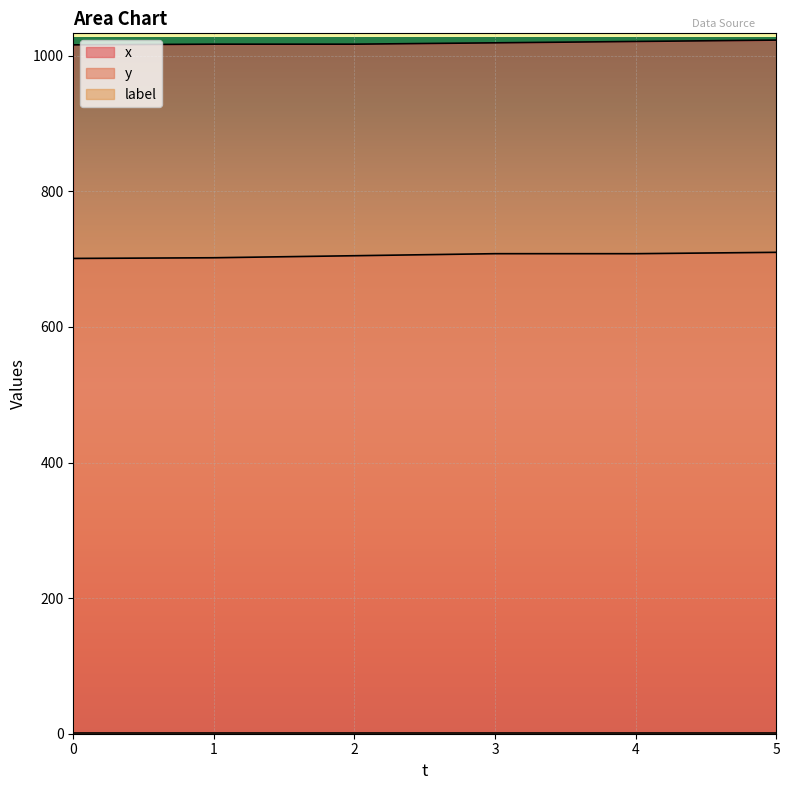

Where is y nearest to the value 705?

2